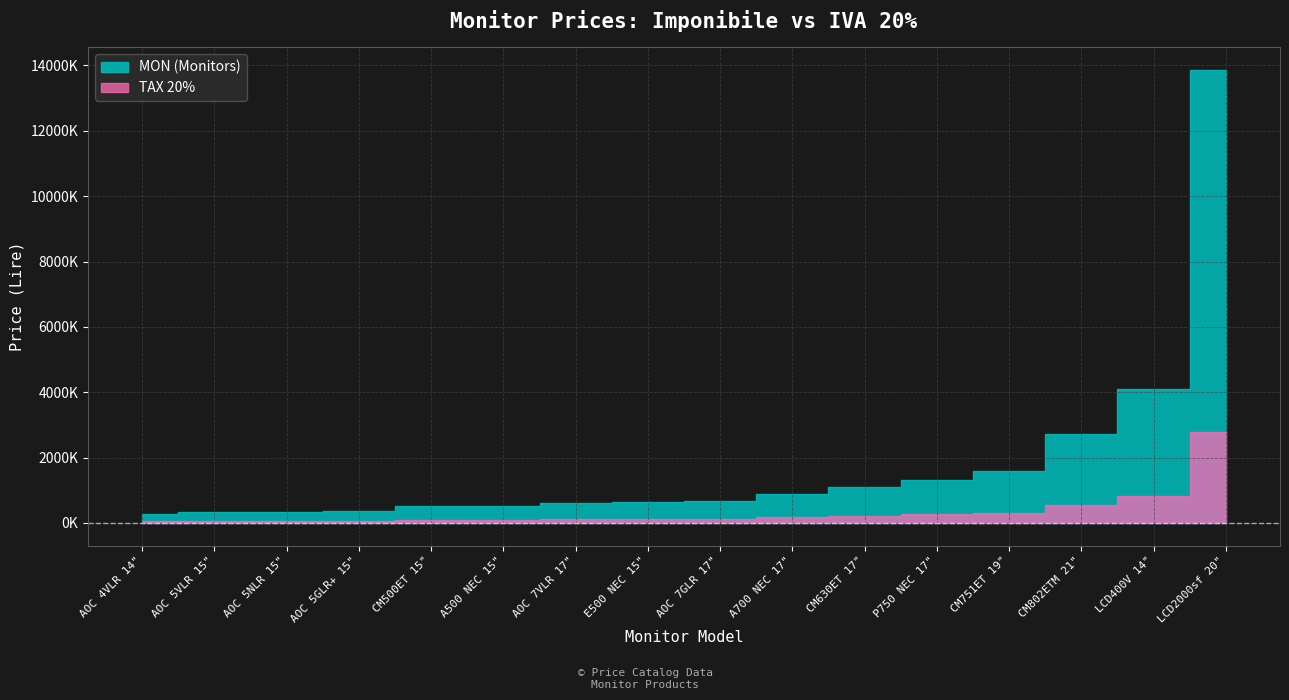

What is the value of the MON (Monitors) point at the 16th from the left?

13859000